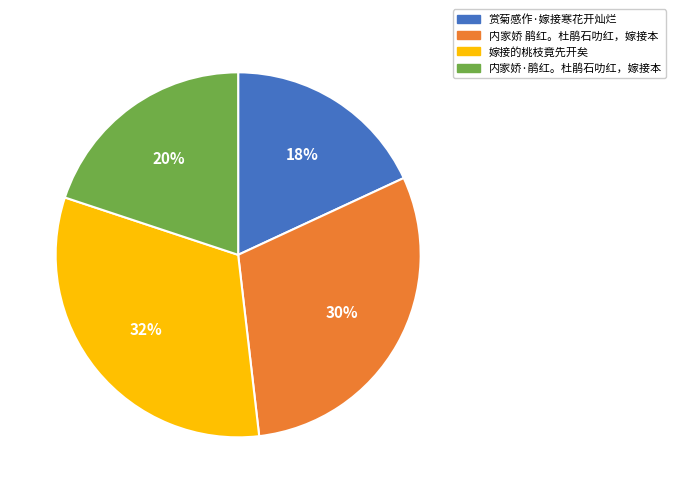

Is the sum of 内家娇·鹃红。杜鹃石叻红，嫁接本 and 嫁接的桃枝竟先开矣 greater than half?

Yes